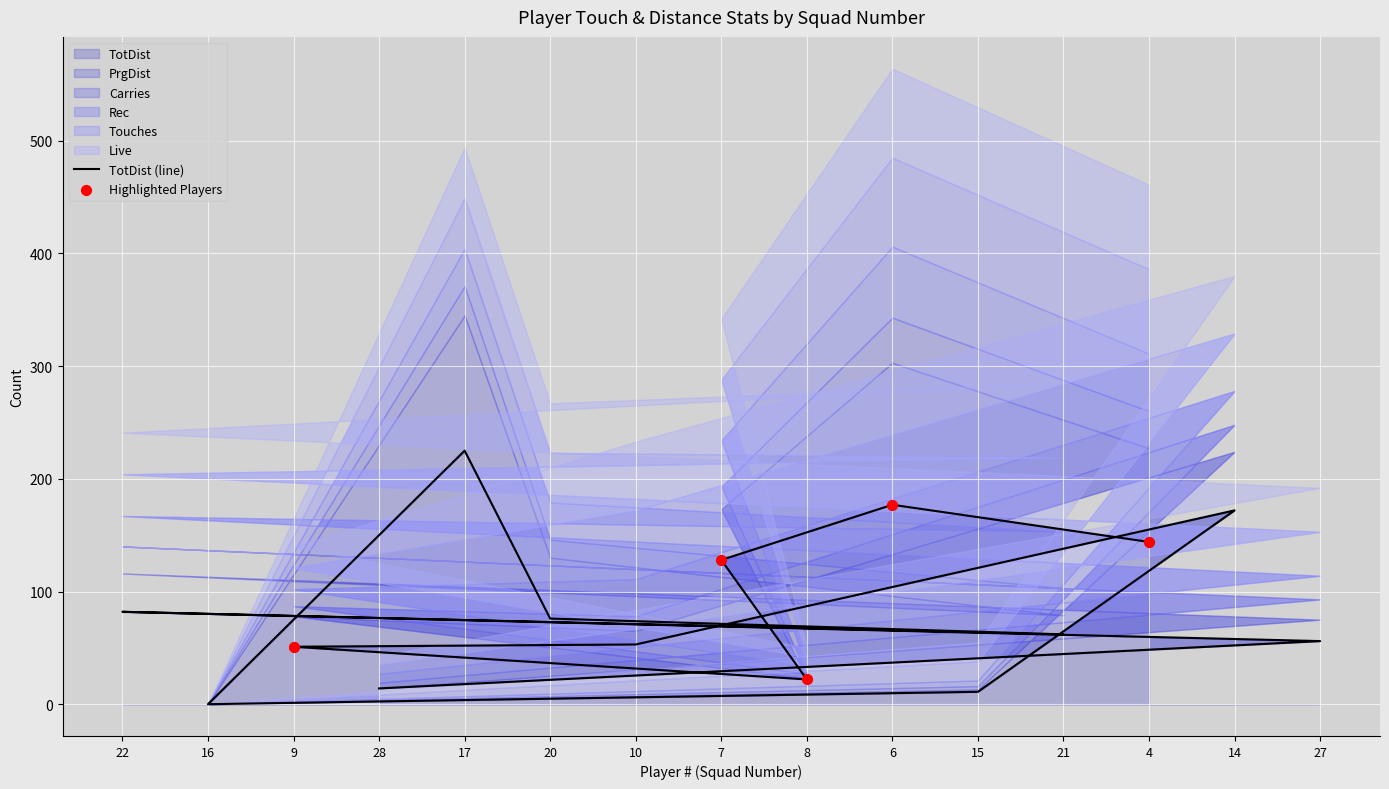

Which series contains the lowest Y value?

TotDist